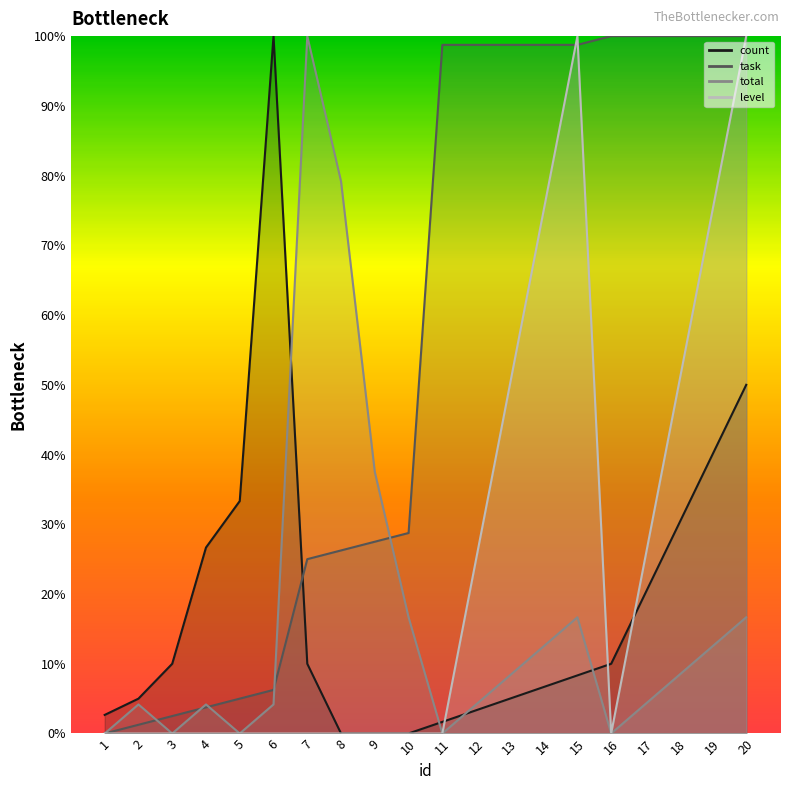

How many interior local valleys does the total series have?

4